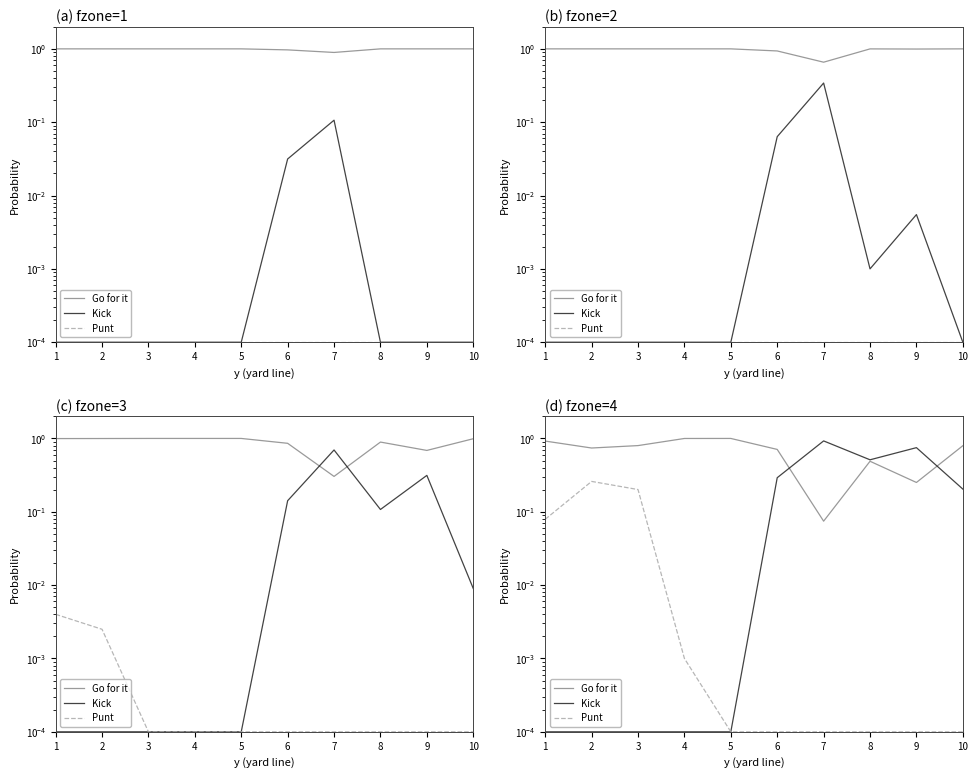

What is the maximum value shown in the chart?

1.0